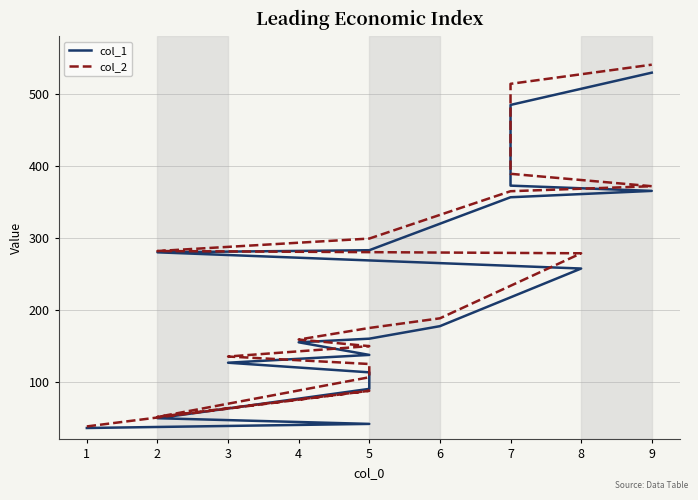

Which series has the largest range (max minus min)?

col_2